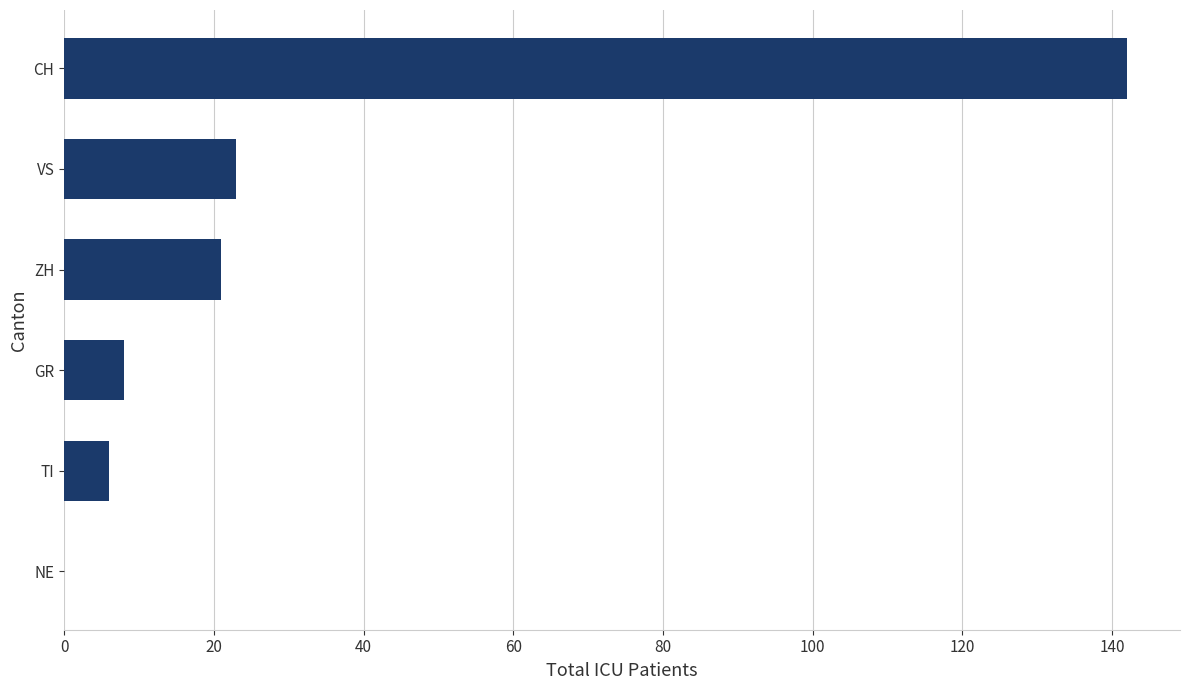

At which category does the chart reach its peak across all series?

CH